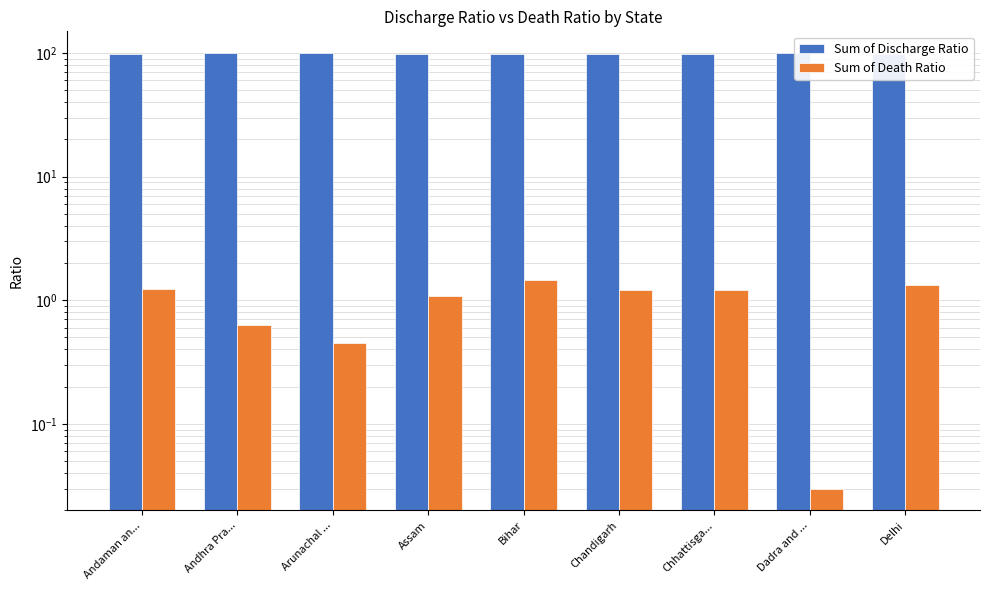

How many values in the Sum of Death Ratio series exceed 1?

6